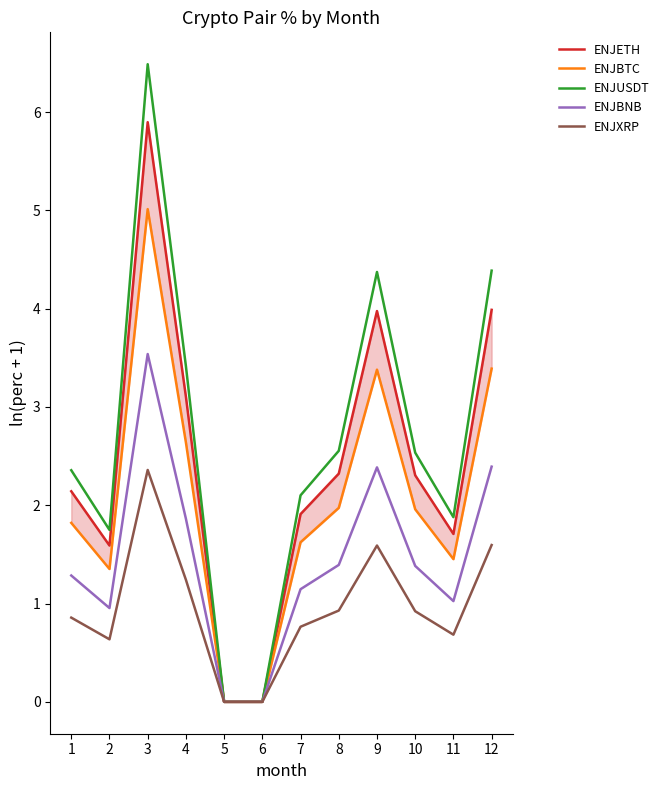

At how many categories does at least one series exceed 3?

4